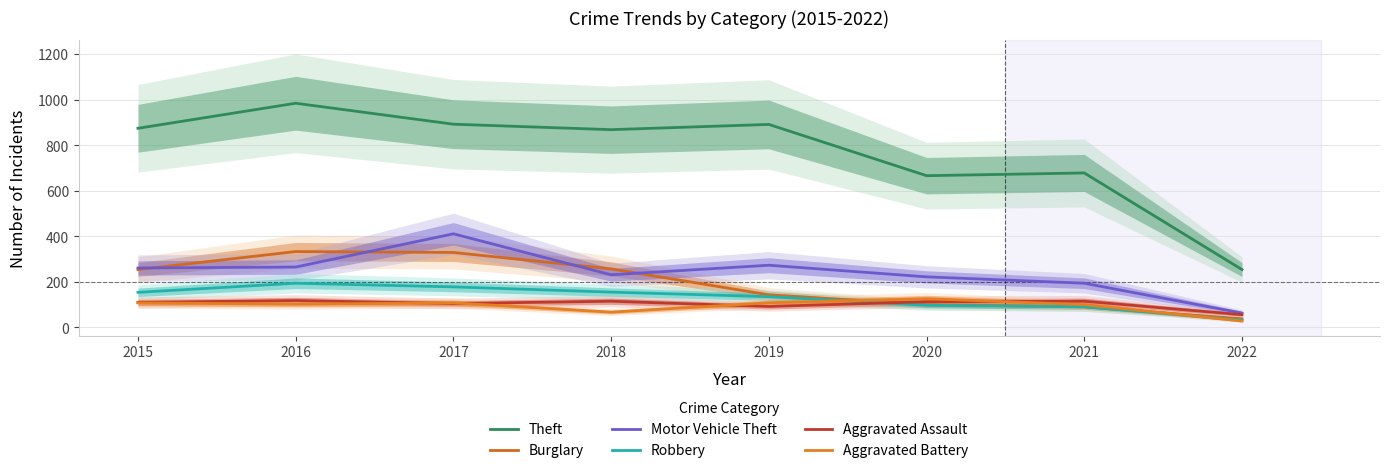

The Burglary series shows 487 at 2017. True or false?

False